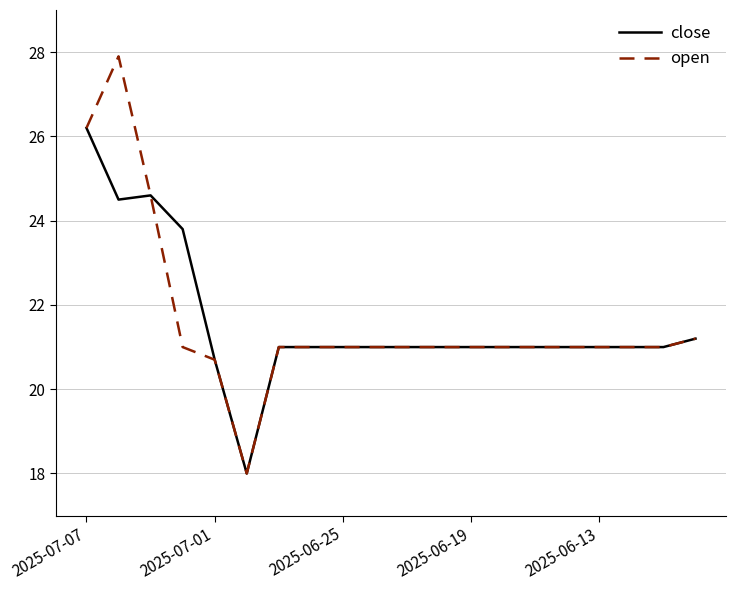

What is the maximum value shown in the chart?

27.9